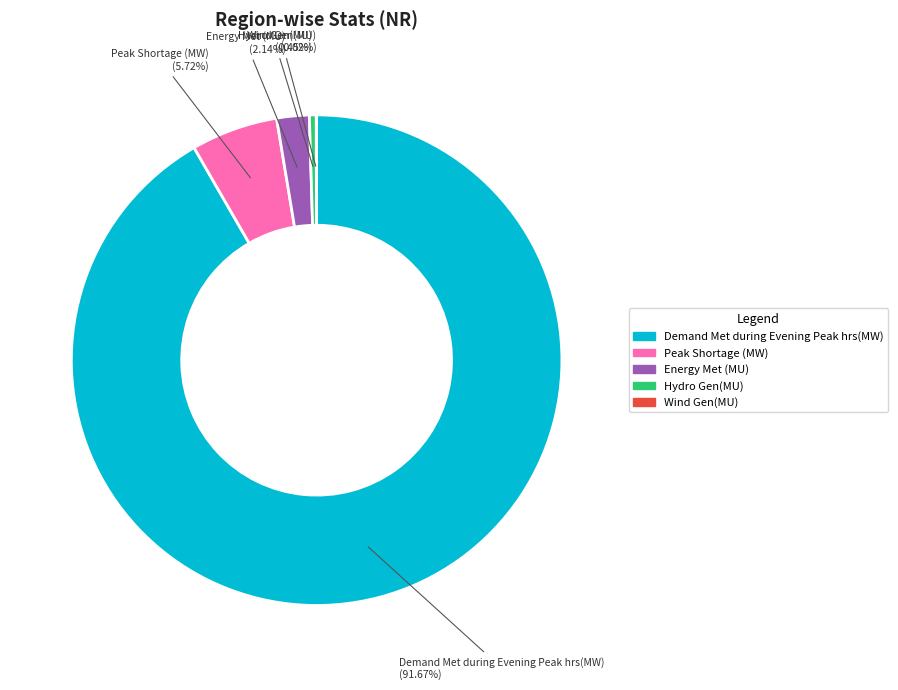

To the nearest percent, what is the average slice percentage?

20%